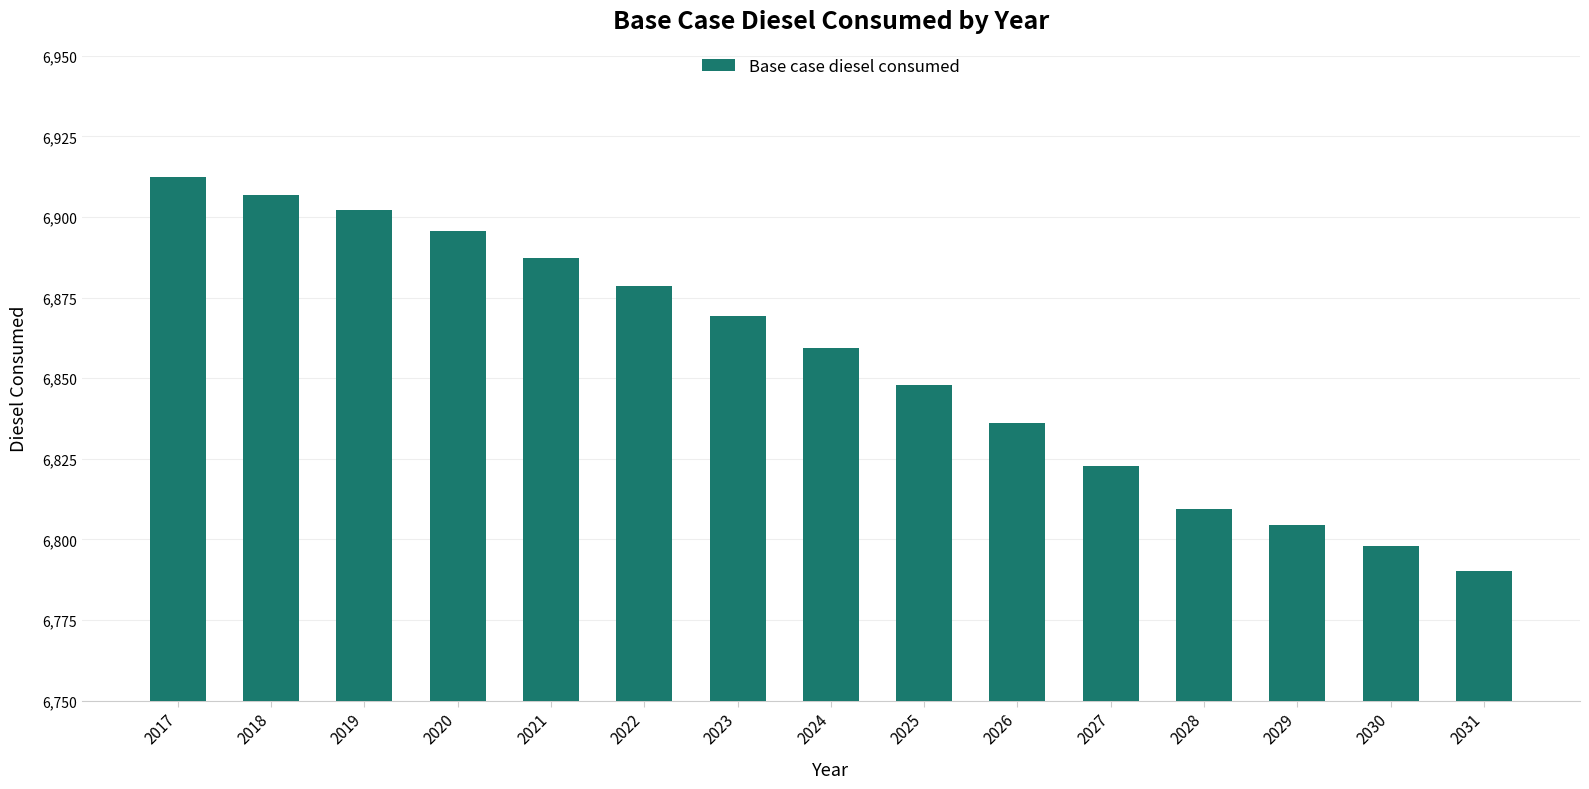

Reading left to right, what are all the values shown in this chart?

6912.4	6906.8	6902.1	6895.7	6887.2	6878.7	6869.2	6859.3	6848.0	6836.0	6822.7	6809.3	6804.5	6797.8	6790.3